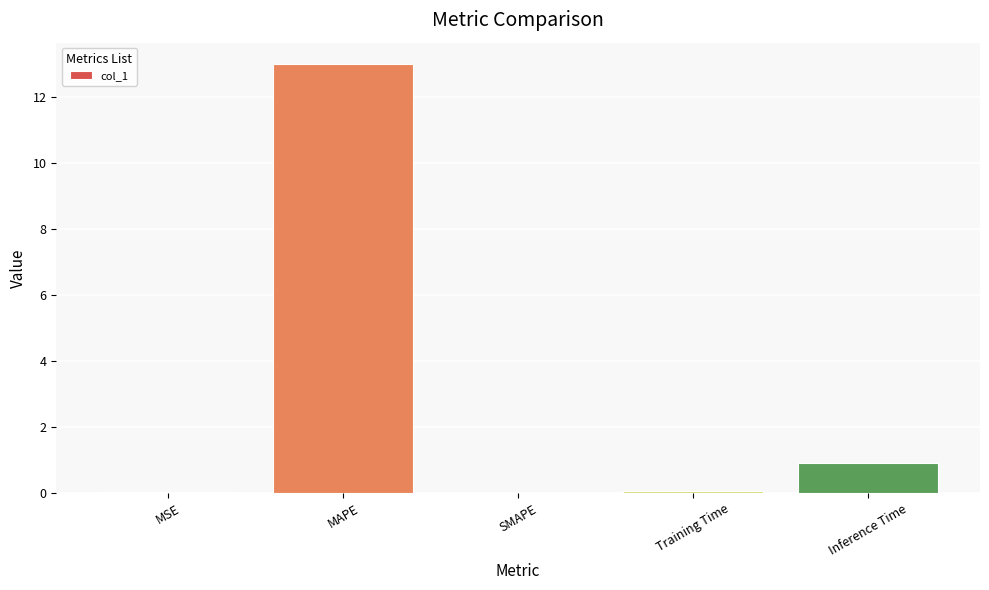

What is the difference between the values at SMAPE and MAPE?

13.0